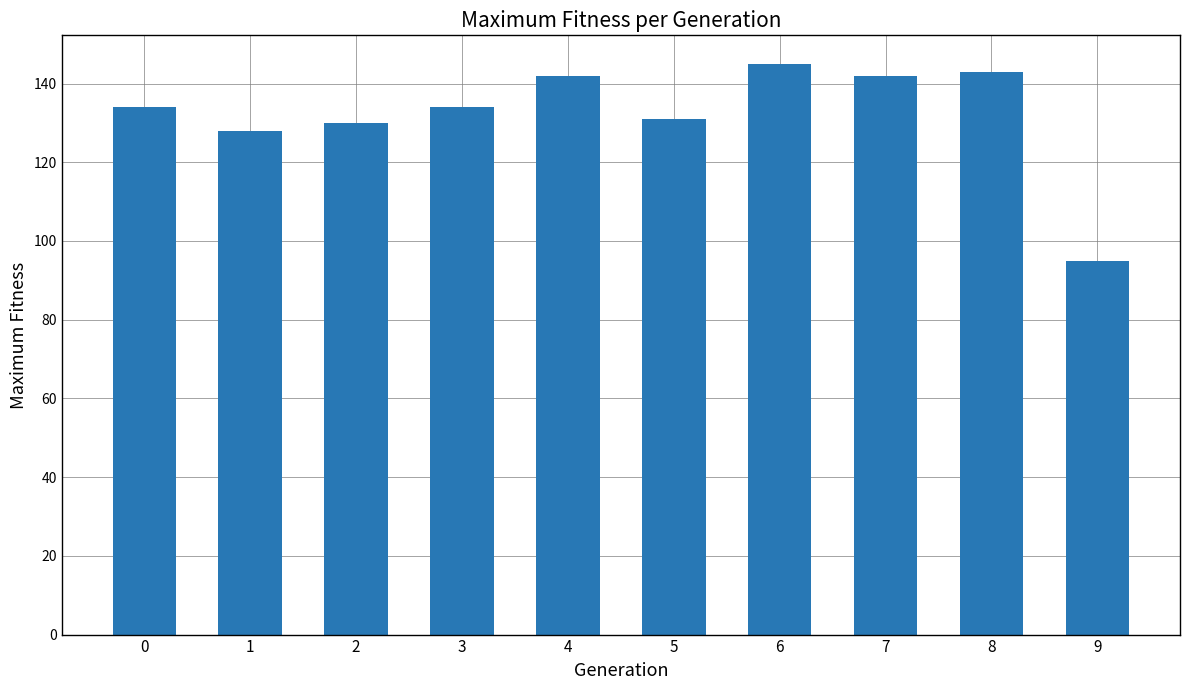

Between 7 and 0, which is larger?

7